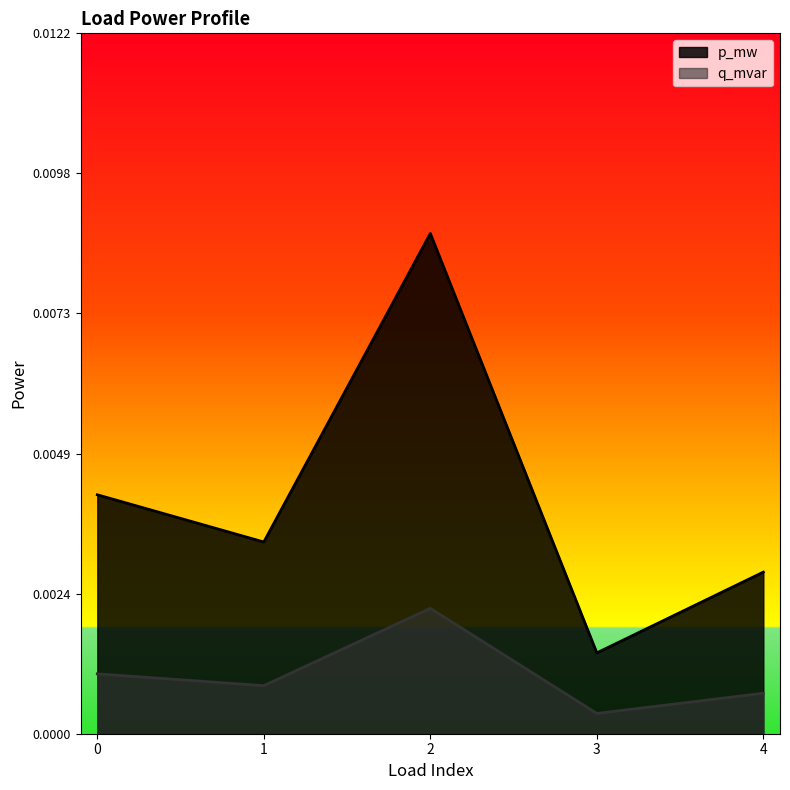

Where is q_mvar nearest to the value 0?

3